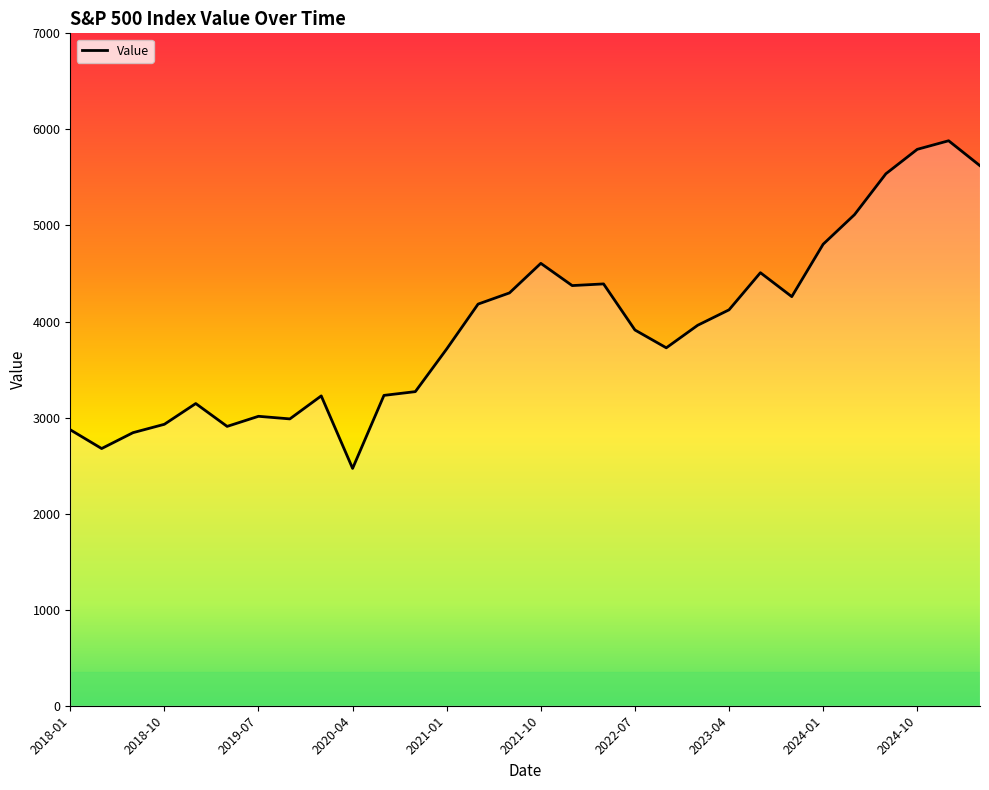

Count the number of categories in the chart.

30